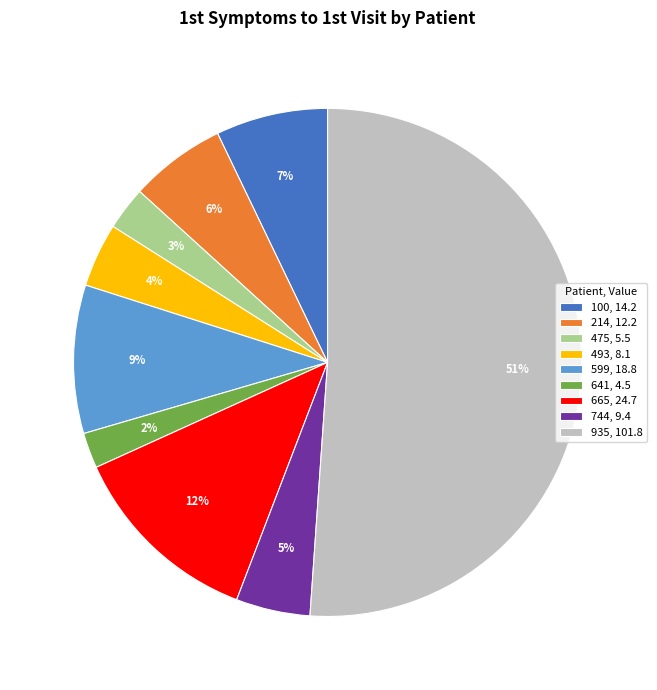

How many slices are in this pie chart?

9